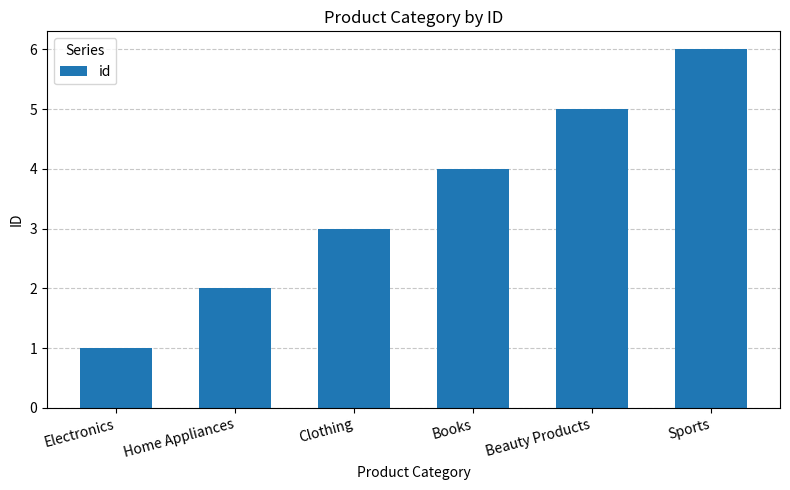

List the labels in order of value, smallest first.

Electronics, Home Appliances, Clothing, Books, Beauty Products, Sports